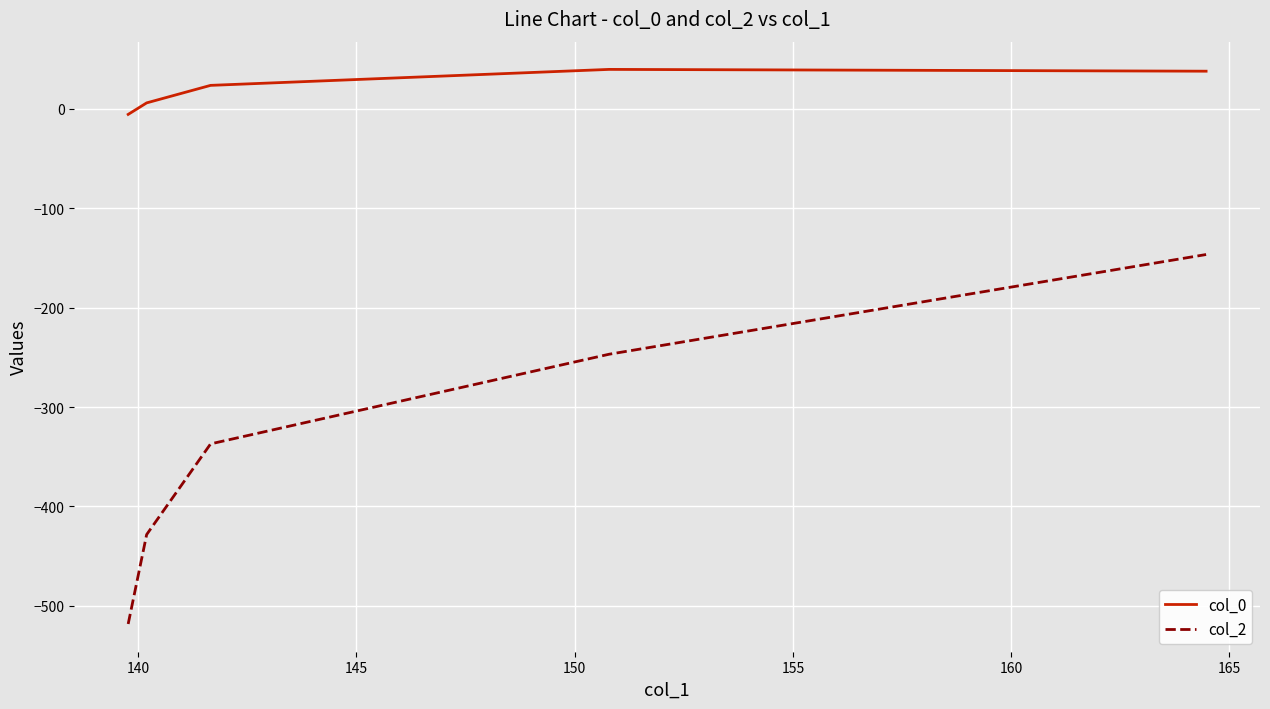

True or false: col_0 and col_2 cross at least once.

False